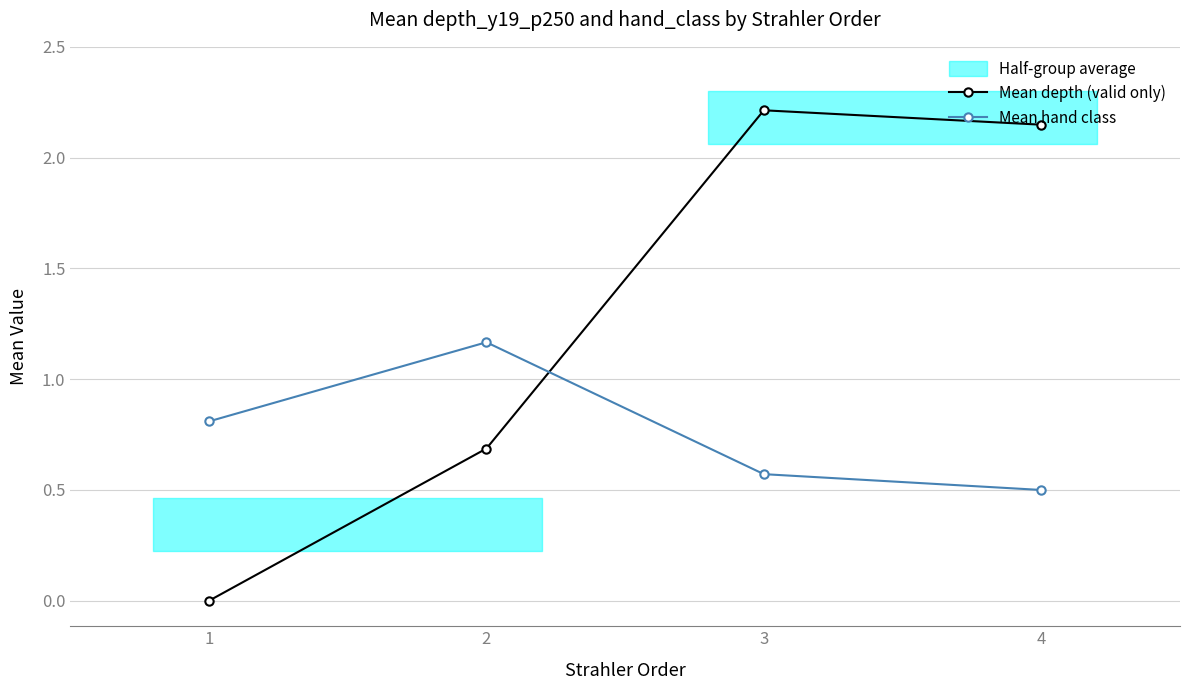

List the labels in order of Mean depth (valid only) value, smallest first.

1, 2, 4, 3